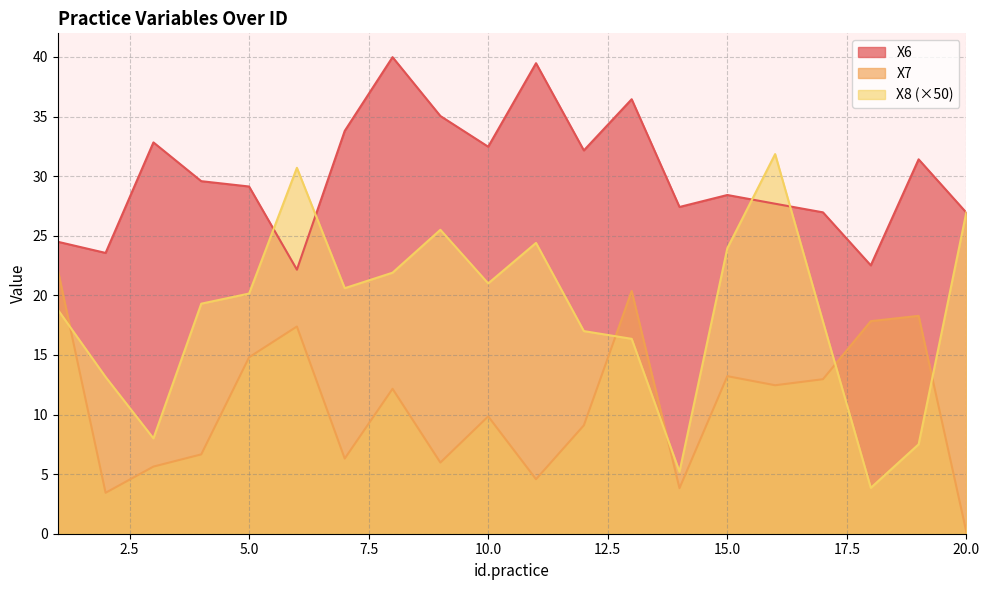

How many data points in X8 are above 20?

10